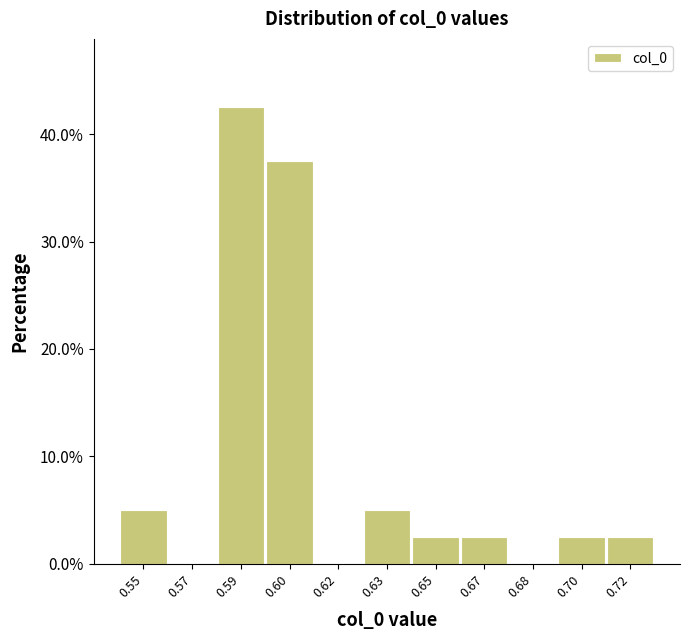

Reading left to right, list all the values displayed in this chart.

0.55=5.0	0.57=0.0	0.59=42.5	0.60=37.5	0.62=0.0	0.63=5.0	0.65=2.5	0.67=2.5	0.68=0.0	0.70=2.5	0.72=2.5